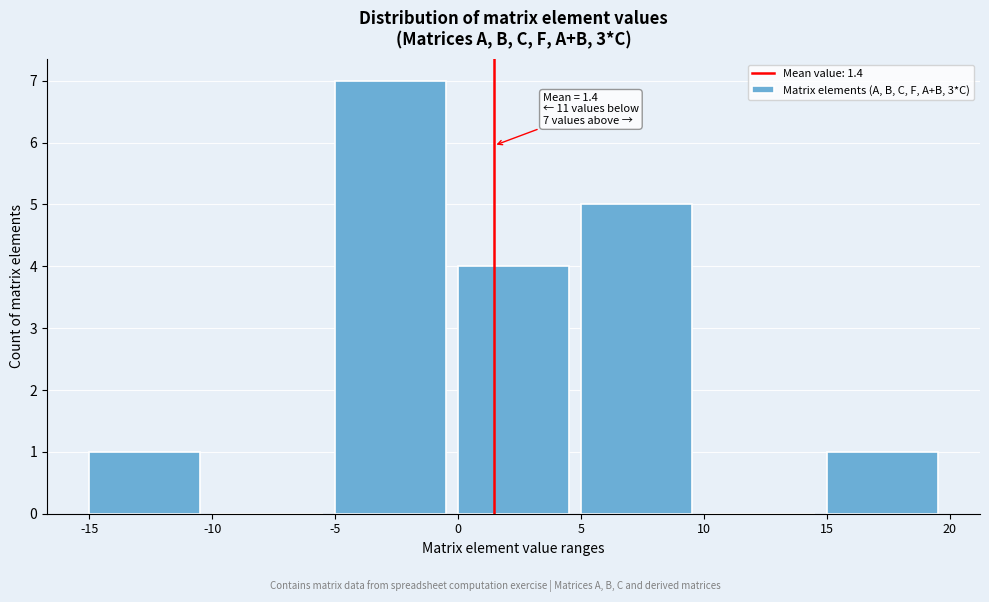

Which range on the x-axis has the tallest bar?

-5 to 0